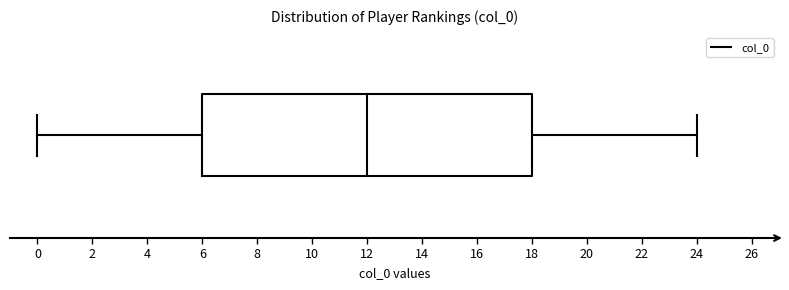

Transcribe this box plot: give where the median line is, the range the box spans, and where the two whiskers end, as read against the x-axis. The values are not printed on the chart, so give them approximately, as read against the axis.

median 12, box 6 to 18, whiskers 0 to 24